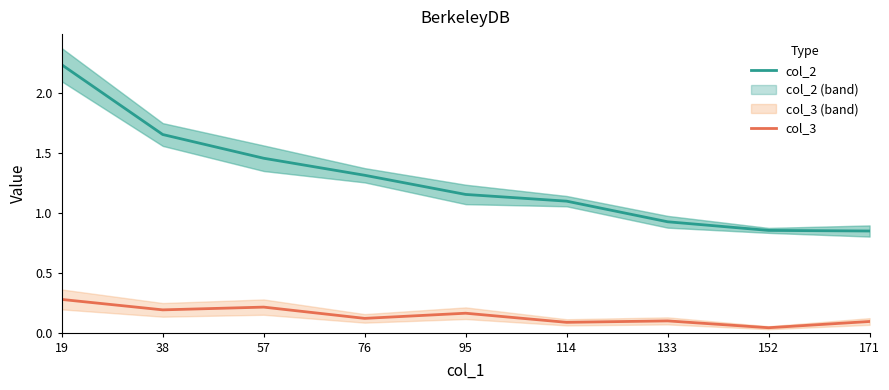

What are all the series names shown in the legend?

col_2, col_3